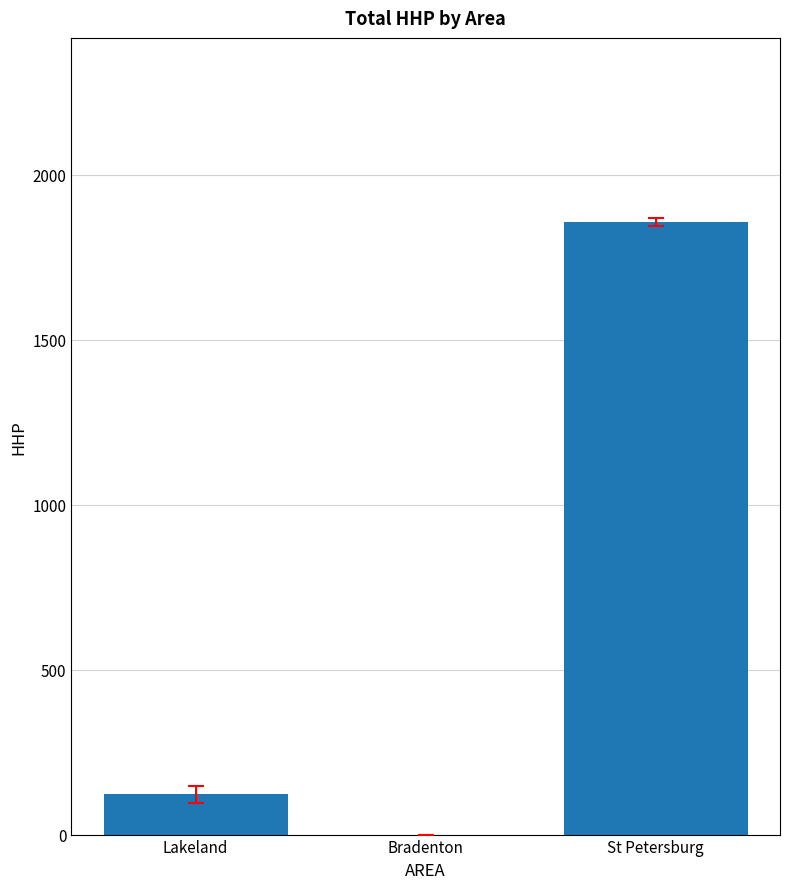

The value at St Petersburg is 789. True or false?

False